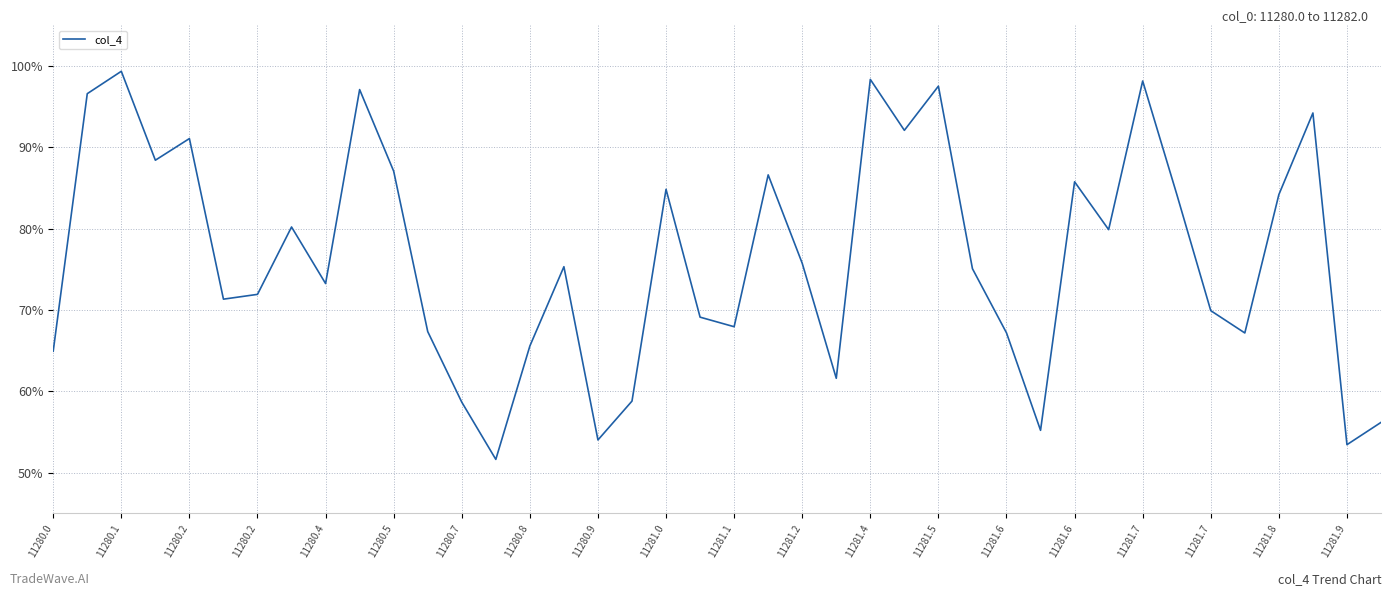

Is this an area chart (filled region under the line)?

No